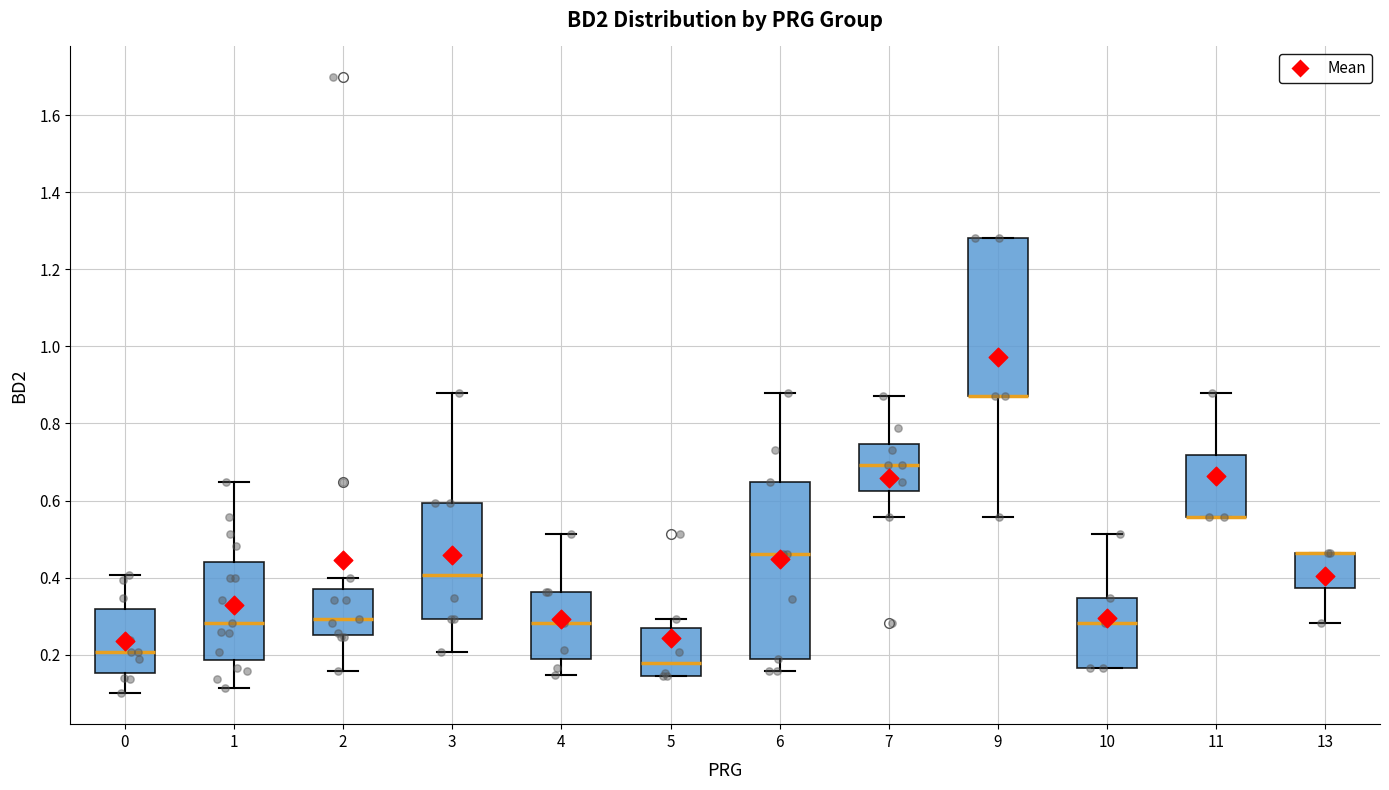

Reading left to right, read every box against the y-axis: the position of its median line, the range the box covers, and the ends of its whiskers. The values are not printed on the chart, so give them approximately, as read against the axis.

0: median 0.20, box 0.16 to 0.32, whiskers 0.10 to 0.40
1: median 0.28, box 0.18 to 0.44, whiskers 0.12 to 0.64
2: median 0.30, box 0.26 to 0.38, whiskers 0.16 to 0.40
3: median 0.40, box 0.30 to 0.60, whiskers 0.20 to 0.88
4: median 0.28, box 0.18 to 0.36, whiskers 0.14 to 0.52
5: median 0.18, box 0.14 to 0.28, whiskers 0.14 to 0.30
6: median 0.46, box 0.20 to 0.64, whiskers 0.16 to 0.88
7: median 0.70, box 0.62 to 0.74, whiskers 0.56 to 0.88
9: median 0.88 (drawn on the box's lower edge), box 0.88 to 1.28, whiskers 0.56 to 1.28
10: median 0.28, box 0.16 to 0.34, whiskers 0.16 to 0.52
11: median 0.56 (drawn on the box's lower edge), box 0.56 to 0.72, whiskers 0.56 to 0.88
13: median 0.46 (drawn on the box's upper edge), box 0.38 to 0.46, whiskers 0.28 to 0.46